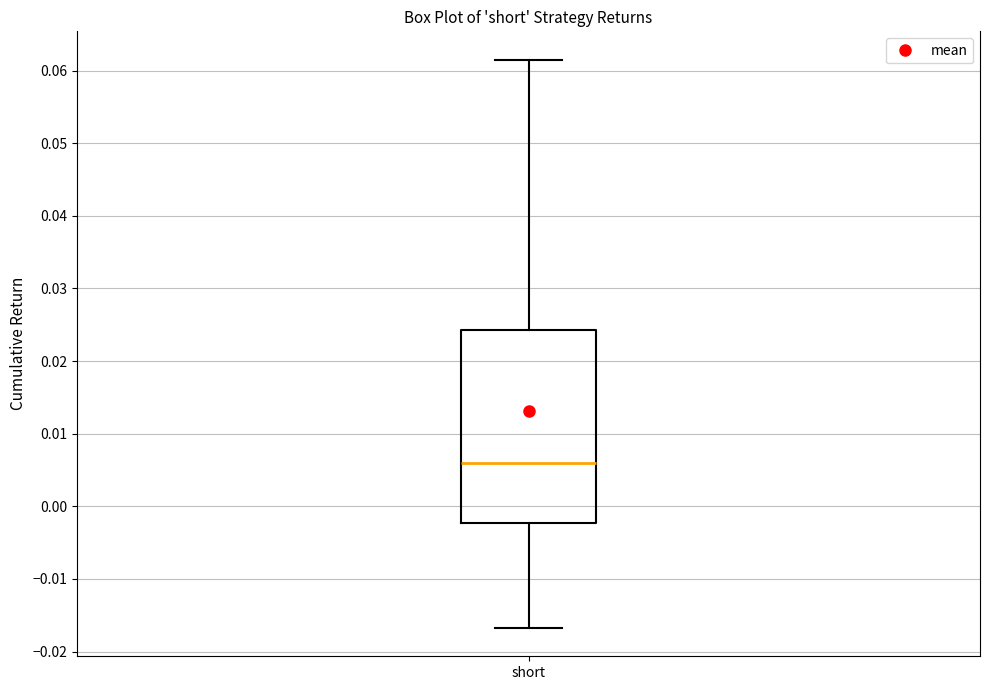

Where is the upper edge of the box for short on the y-axis? The values are not printed on the chart, so give them approximately, as read against the axis.

0.024